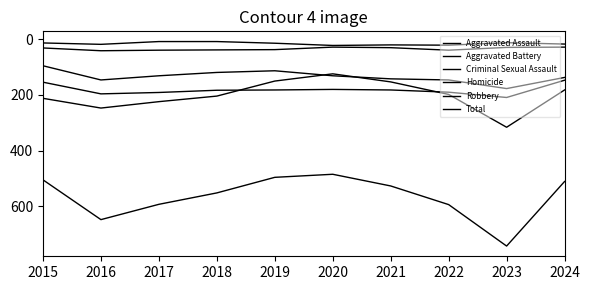

Which category has the highest value in the Total series?

2023